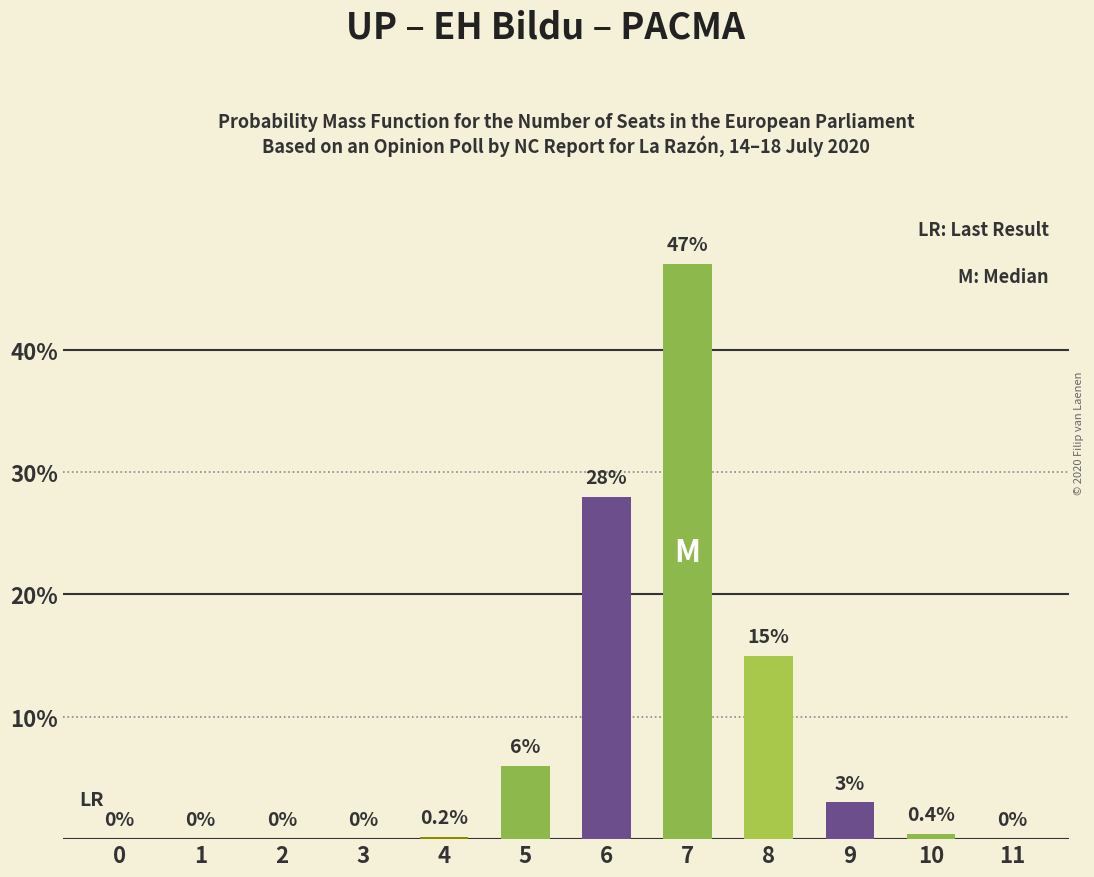

What is the sum of the values at 6 and 2?

28.0